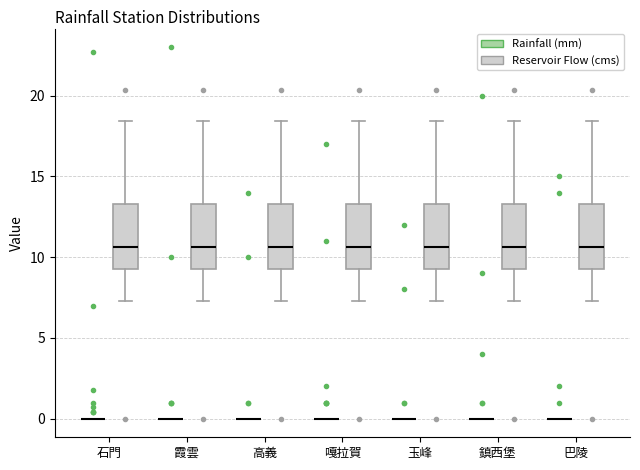

Reading left to right, transcribe this box plot: for each box, give where its median line is, the range the box spans, and where its two whiskers end, as read against the y-axis. The values are not printed on the chart, so give them approximately, as read against the axis.

石門 (Rainfall (mm)): box collapsed to a line at 0.0, whiskers 0.0 to 0.0
石門 (Reservoir Flow (cms)): median 10.5, box 9.0 to 13.5, whiskers 7.5 to 18.5
霞雲 (Rainfall (mm)): box collapsed to a line at 0.0, whiskers 0.0 to 0.0
霞雲 (Reservoir Flow (cms)): median 10.5, box 9.0 to 13.5, whiskers 7.5 to 18.5
高義 (Rainfall (mm)): box collapsed to a line at 0.0, whiskers 0.0 to 0.0
高義 (Reservoir Flow (cms)): median 10.5, box 9.0 to 13.5, whiskers 7.5 to 18.5
嘎拉賀 (Rainfall (mm)): box collapsed to a line at 0.0, whiskers 0.0 to 0.0
嘎拉賀 (Reservoir Flow (cms)): median 10.5, box 9.0 to 13.5, whiskers 7.5 to 18.5
玉峰 (Rainfall (mm)): box collapsed to a line at 0.0, whiskers 0.0 to 0.0
玉峰 (Reservoir Flow (cms)): median 10.5, box 9.0 to 13.5, whiskers 7.5 to 18.5
鎮西堡 (Rainfall (mm)): box collapsed to a line at 0.0, whiskers 0.0 to 0.0
鎮西堡 (Reservoir Flow (cms)): median 10.5, box 9.0 to 13.5, whiskers 7.5 to 18.5
巴陵 (Rainfall (mm)): box collapsed to a line at 0.0, whiskers 0.0 to 0.0
巴陵 (Reservoir Flow (cms)): median 10.5, box 9.0 to 13.5, whiskers 7.5 to 18.5